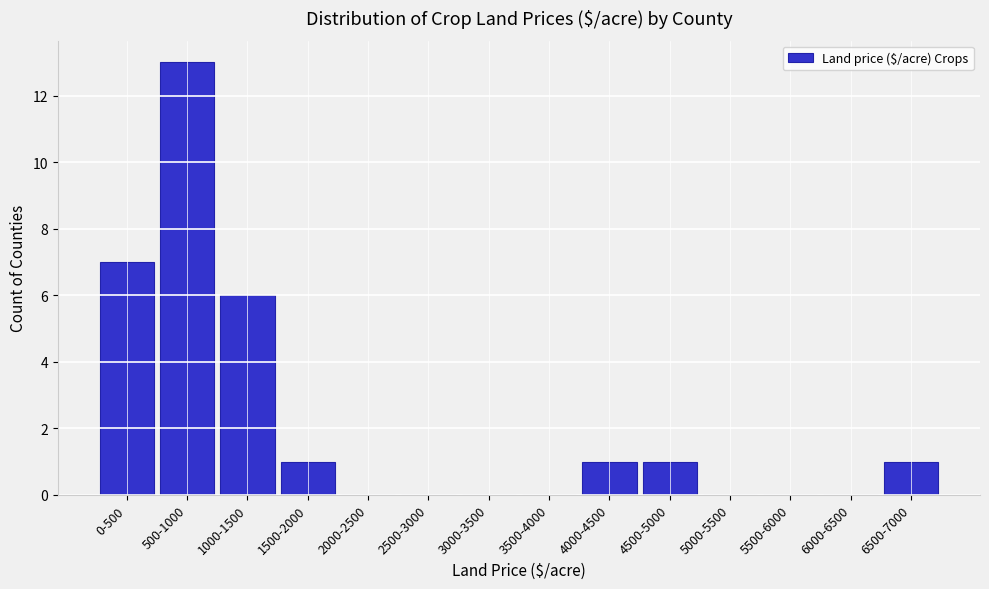

Reading right to left, what are all the values shown in this chart?

6500-7000=1	6000-6500=0	5500-6000=0	5000-5500=0	4500-5000=1	4000-4500=1	3500-4000=0	3000-3500=0	2500-3000=0	2000-2500=0	1500-2000=1	1000-1500=6	500-1000=13	0-500=7